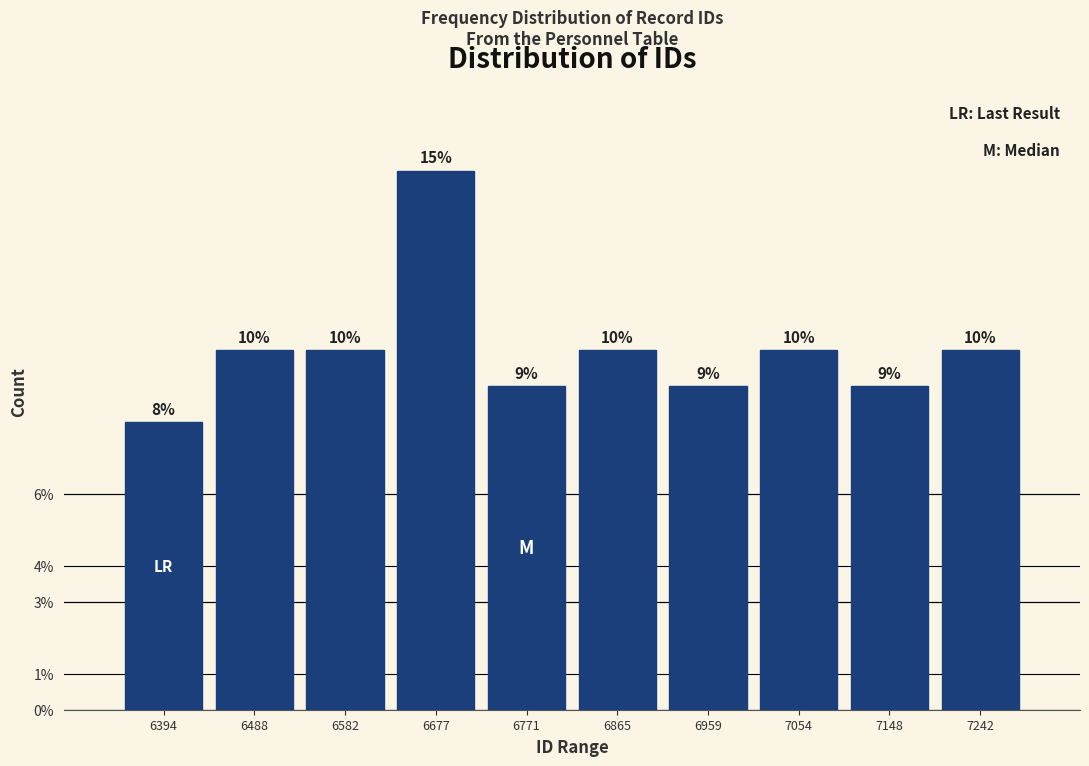

Which range on the x-axis has the tallest bar?

6630 to 6720